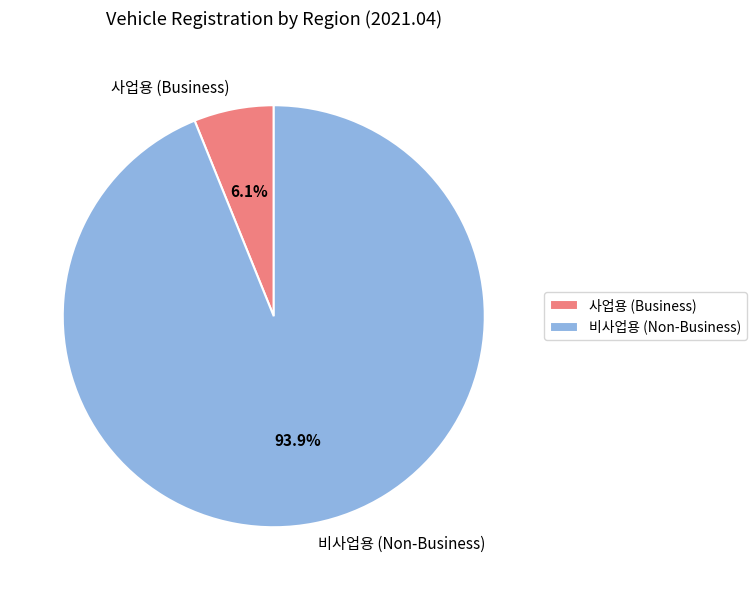

Which category has the biggest portion of the pie?

비사업용 (Non-Business)